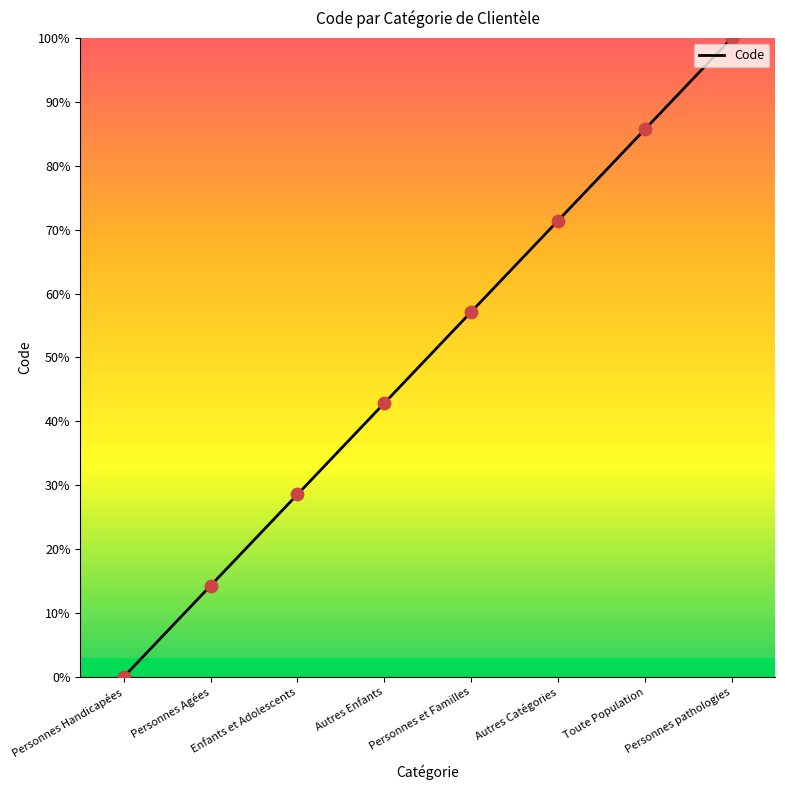

What is the change in value from Personnes Agées to Personnes pathologies?

+85.7